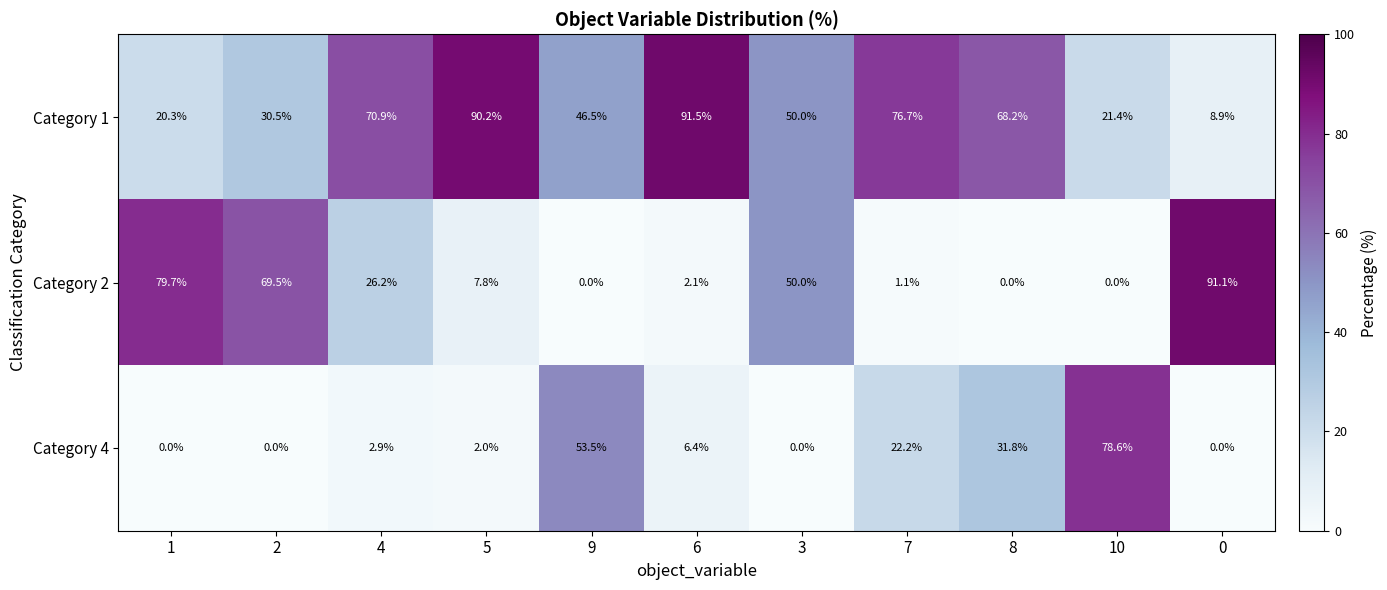

At which label does Category 1 first exceed 50?

4